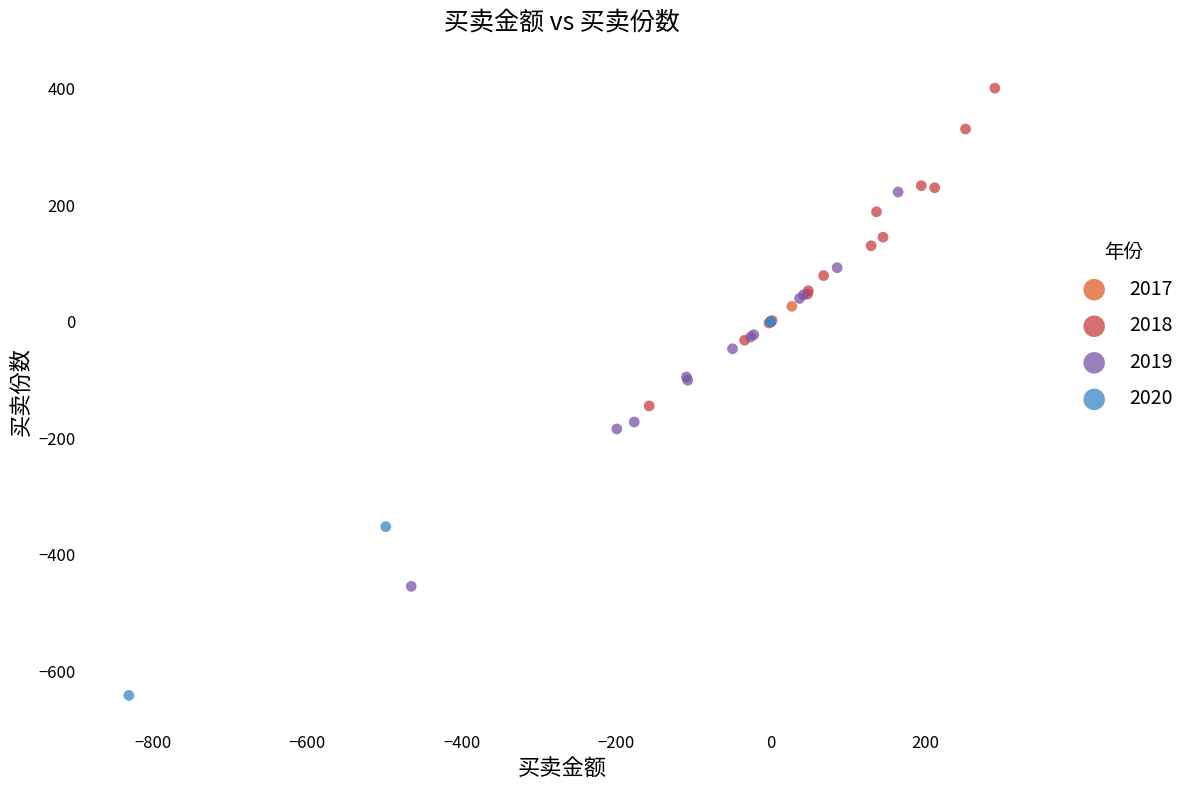

Which series contains the lowest Y value?

2020